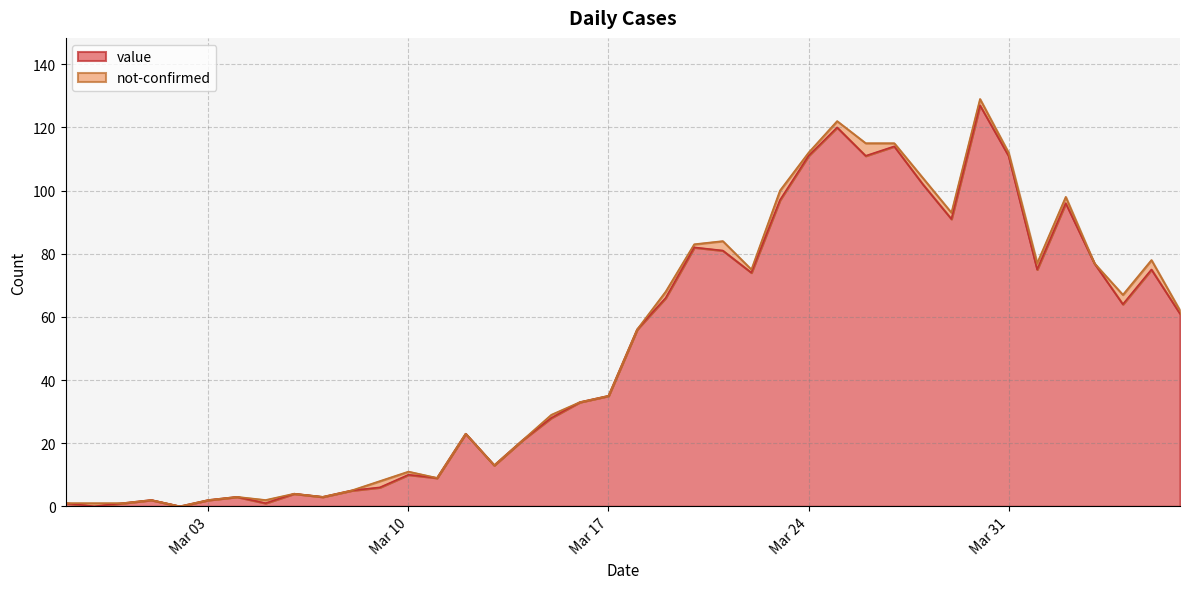

Reading right to left, extract all data points from this chart.

61	75	64	77	96	75	111	127	91	102	114	111	120	111	97	74	81	82	66	56	35	33	28	21	13	23	9	10	6	5	3	4	1	3	2	0	2	1	0	1